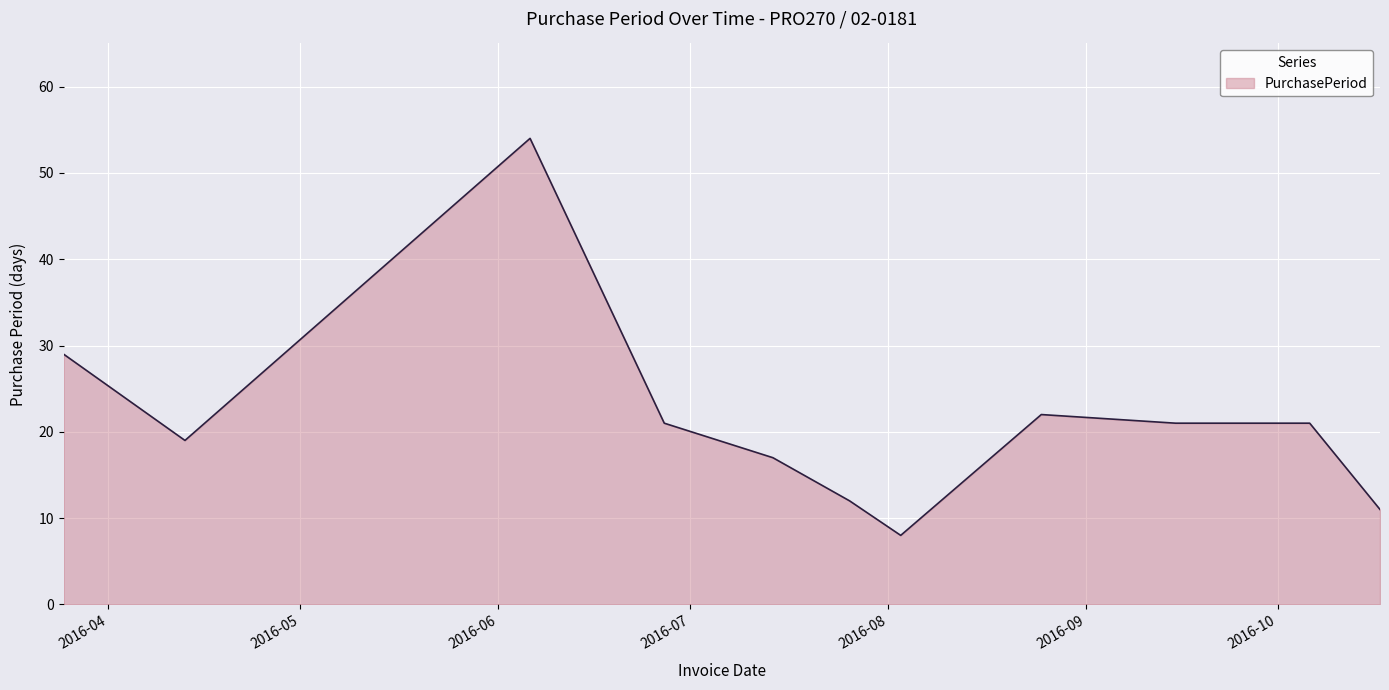

What is the difference between the maximum and minimum values?

46